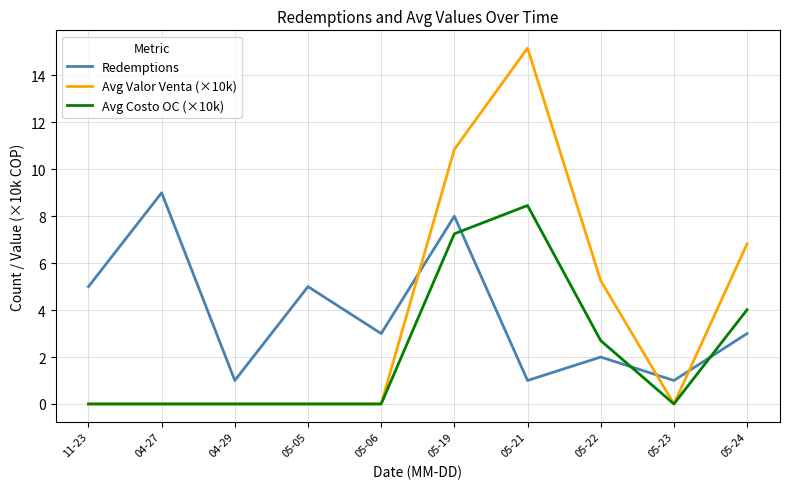

True or false: Avg Costo OC (×10k) and Redemptions cross at least once.

True